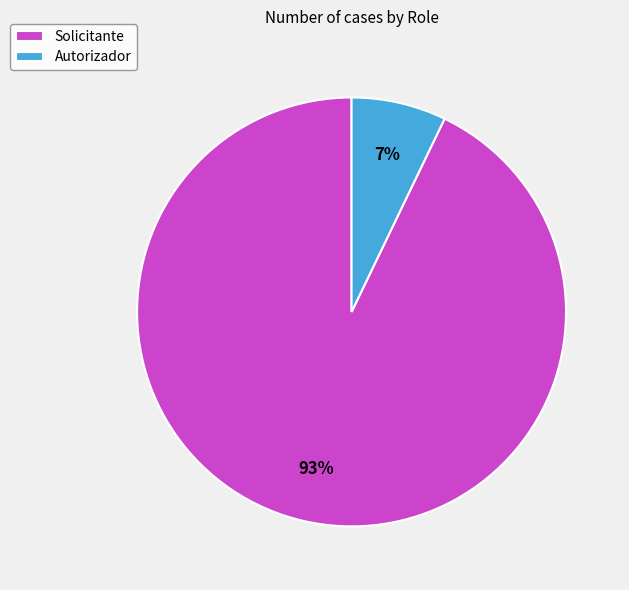

What is the majority slice?

Solicitante